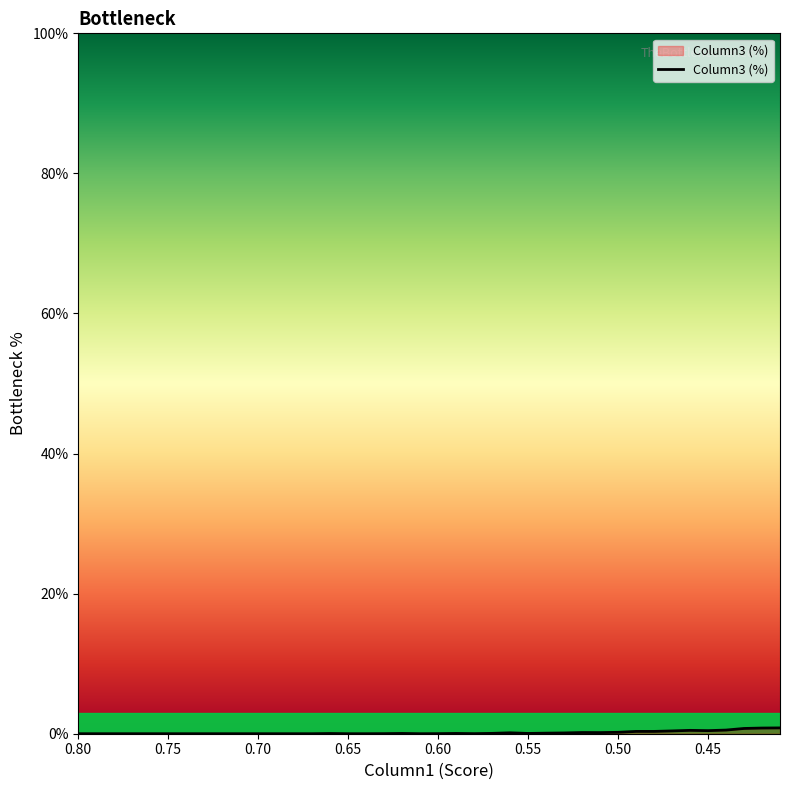

Is it true that the value at 0.65 is 0.0?

True